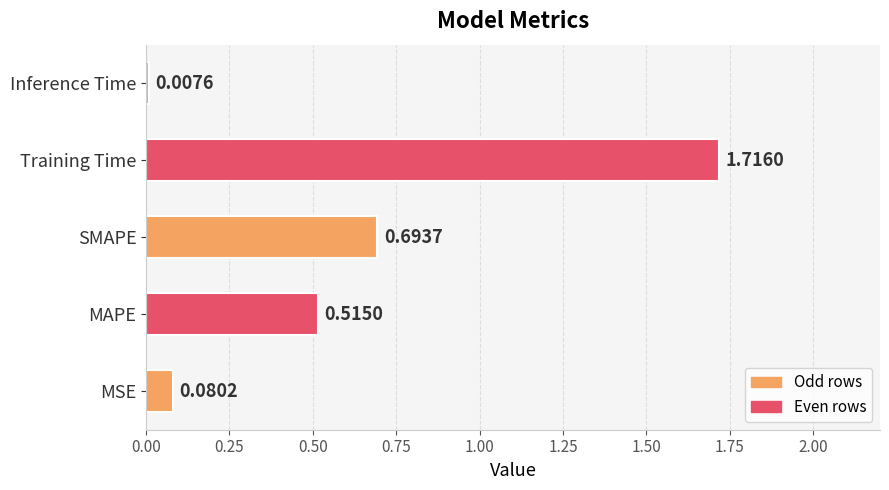

Does the chart contain any negative values?

No